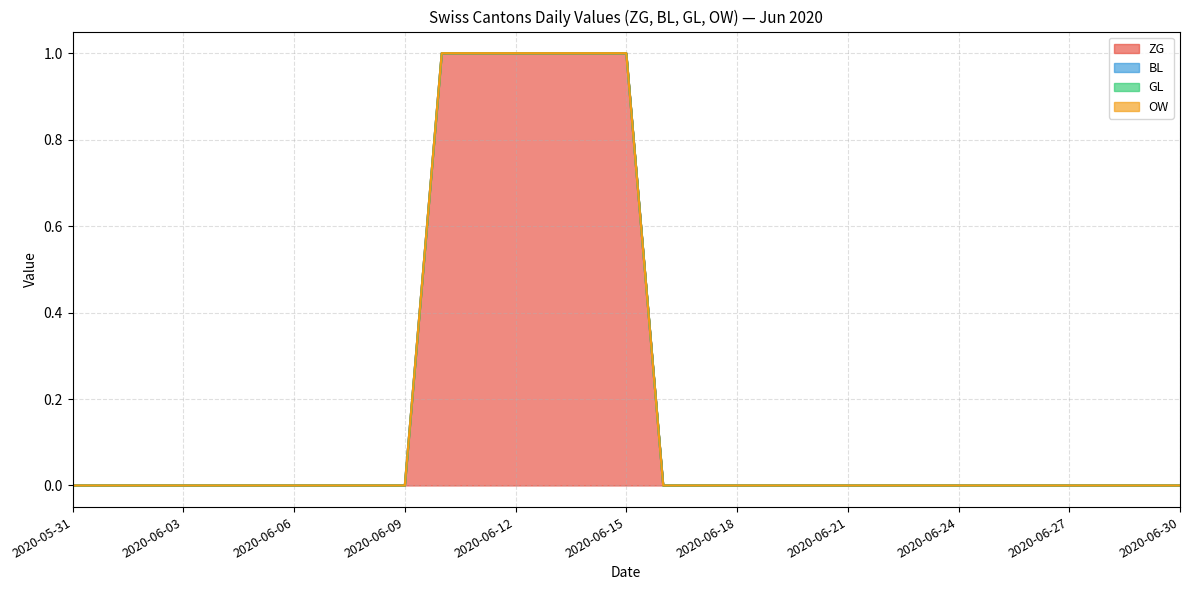

Does the chart have visible grid lines?

Yes